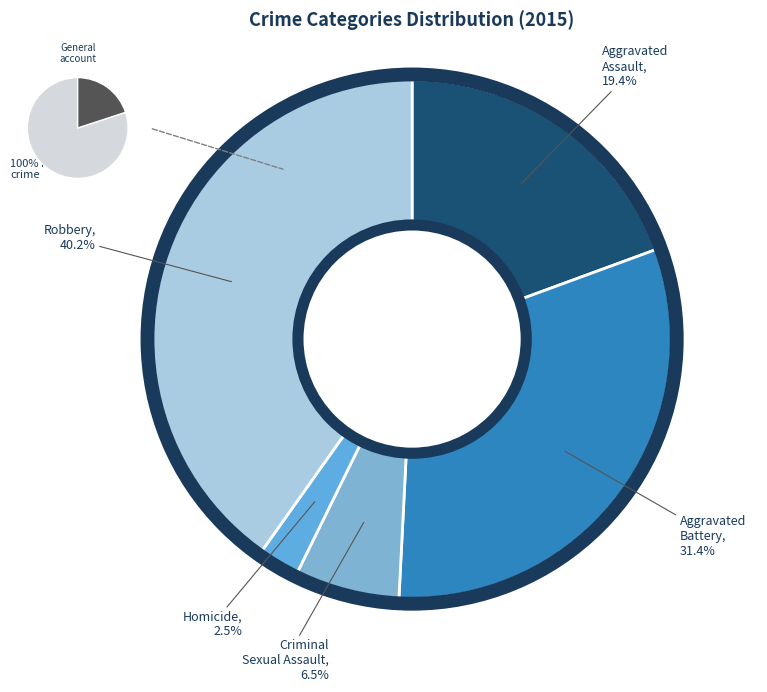

What is the largest slice in the pie chart?

Robbery